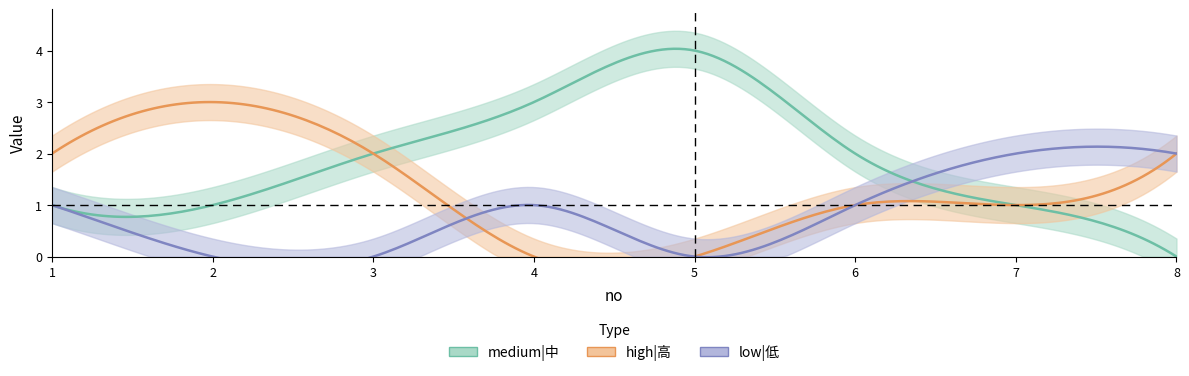

List the series in order of their peak value, lowest first.

low|低, high|高, medium|中